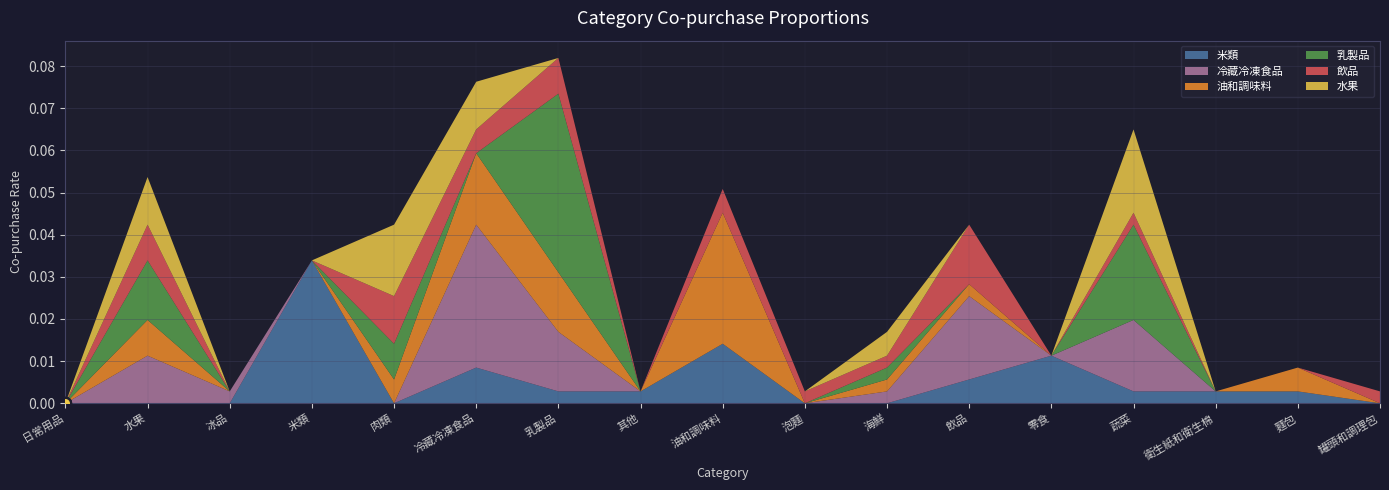

Is the value of 油和調味料 at 日常用品 greater than the value of 乳製品 at 冰品?

No